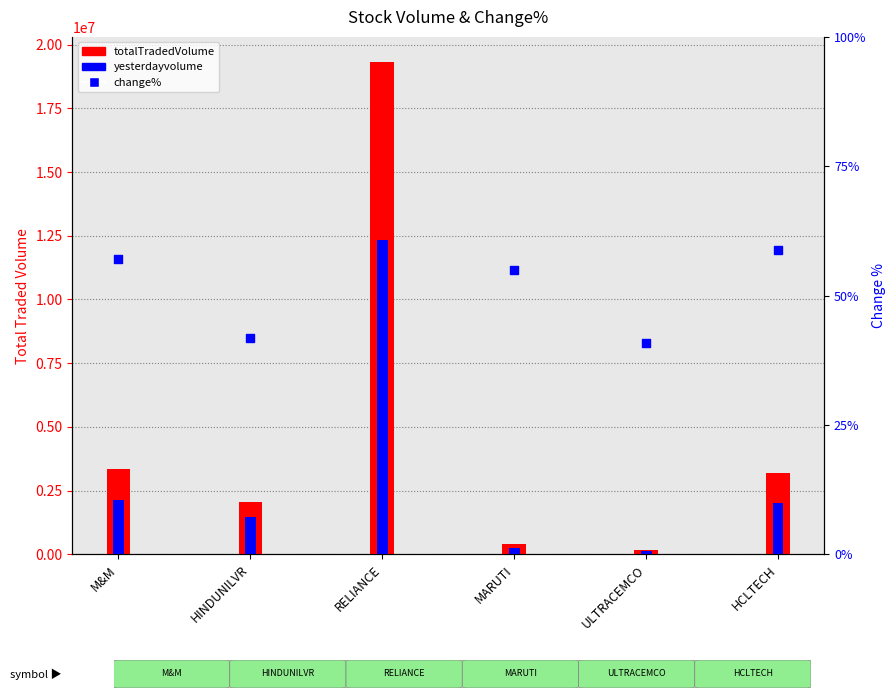

Which series has the largest Y range (max minus min)?

totalTradedVolume